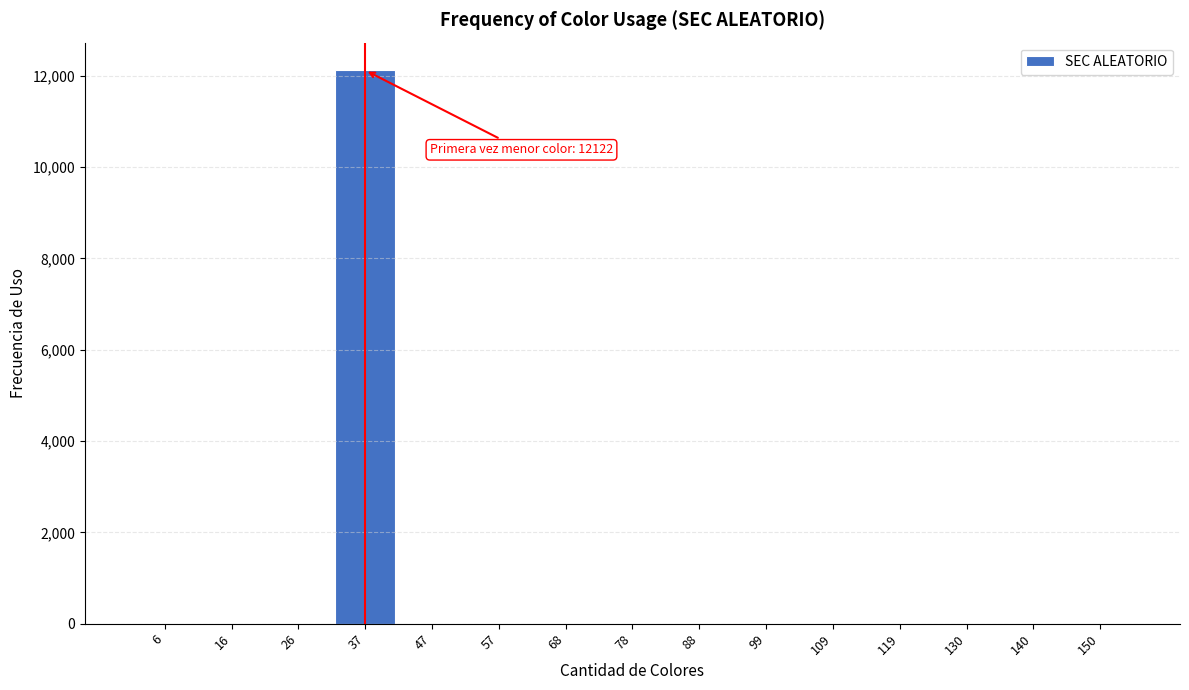

Reading right to left, list all the values displayed in this chart.

150=0	140=0	130=0	119=0	109=0	99=0	88=0	78=0	68=0	57=0	47=0	37=12122	26=0	16=0	6=0